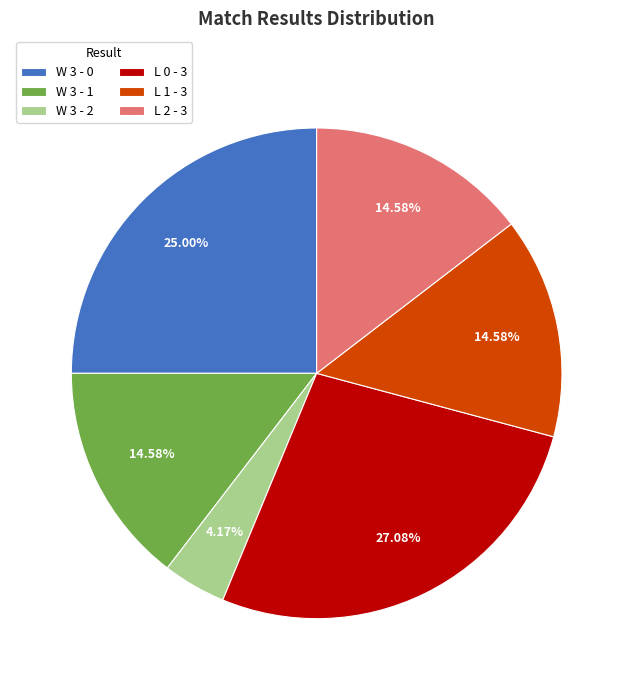

What is the largest slice in the pie chart?

L 0 - 3